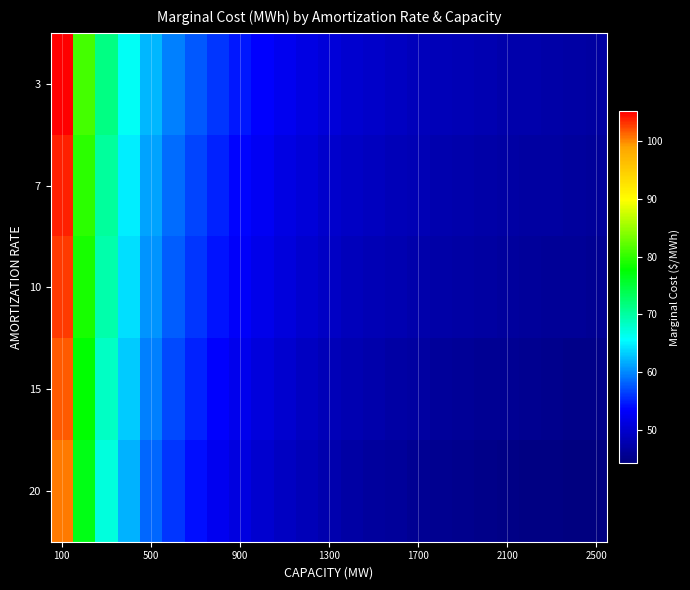

Rank the series by their average value, from highest to lowest.

3, 7, 10, 15, 20